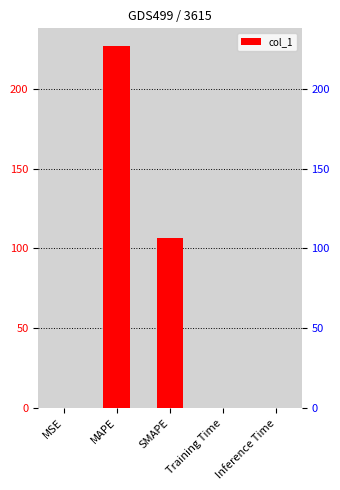

How many bars are there in total?

5